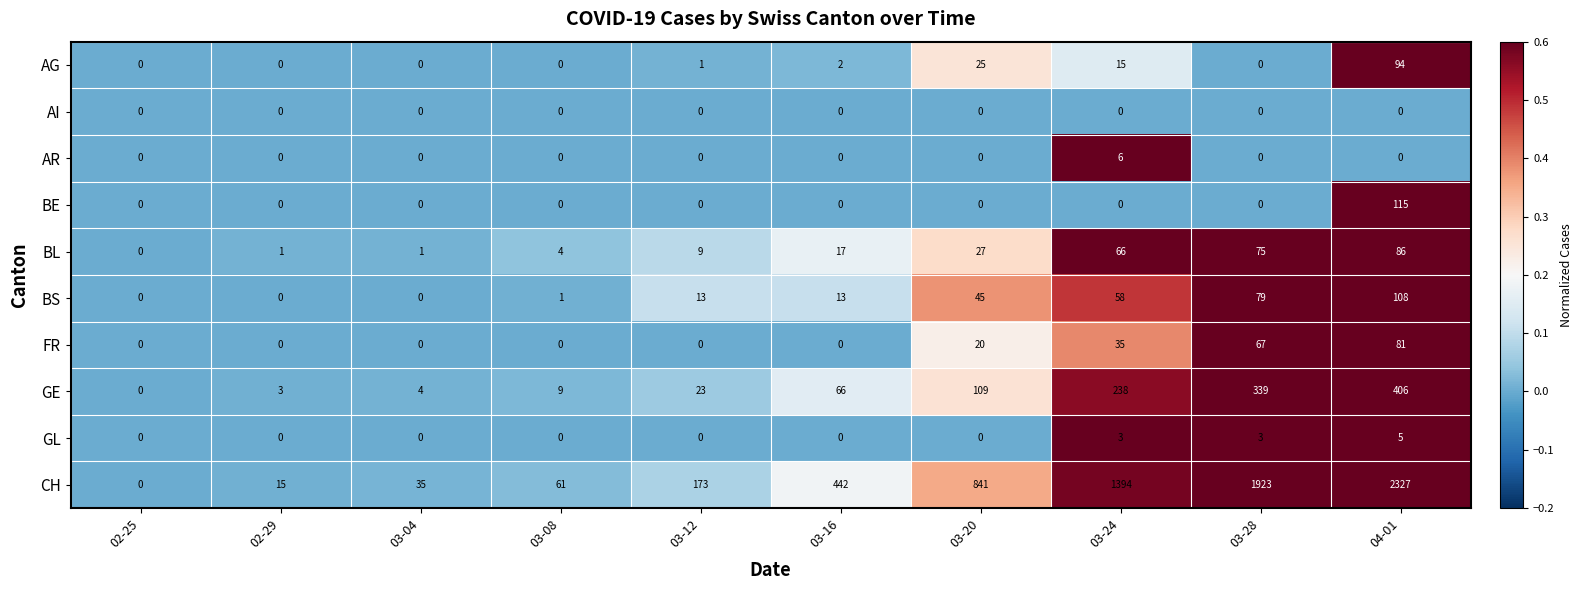

At which category does the chart reach its peak across all series?

04-01